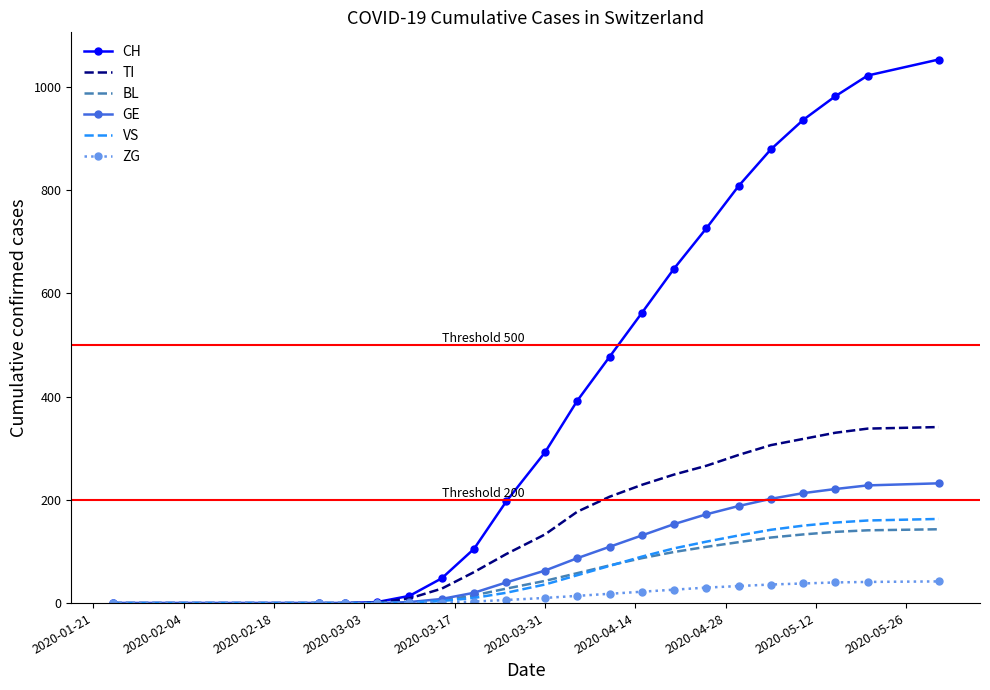

What is the maximum value shown in the chart?

1053